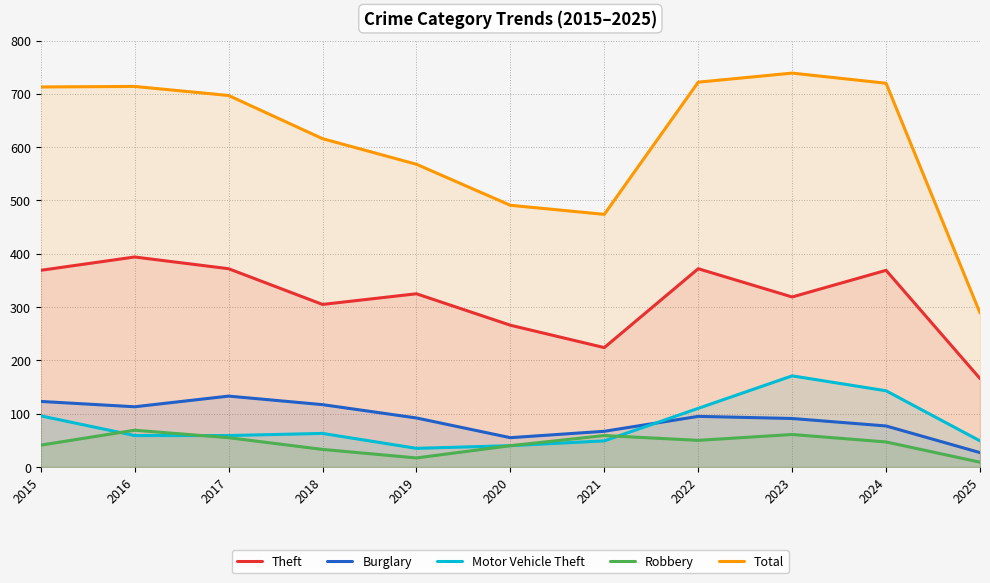

The value of Burglary at 2017 is 218. True or false?

False